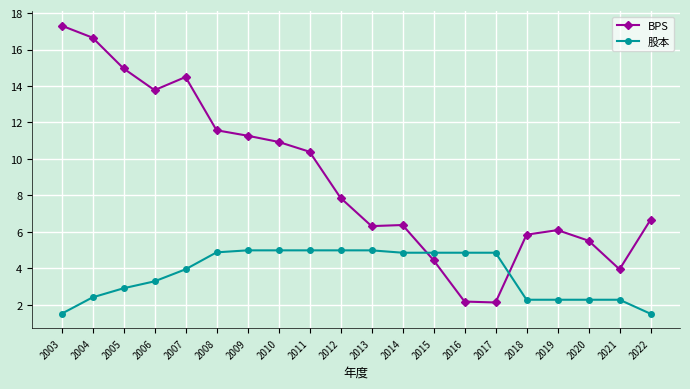

Does the chart have visible grid lines?

Yes